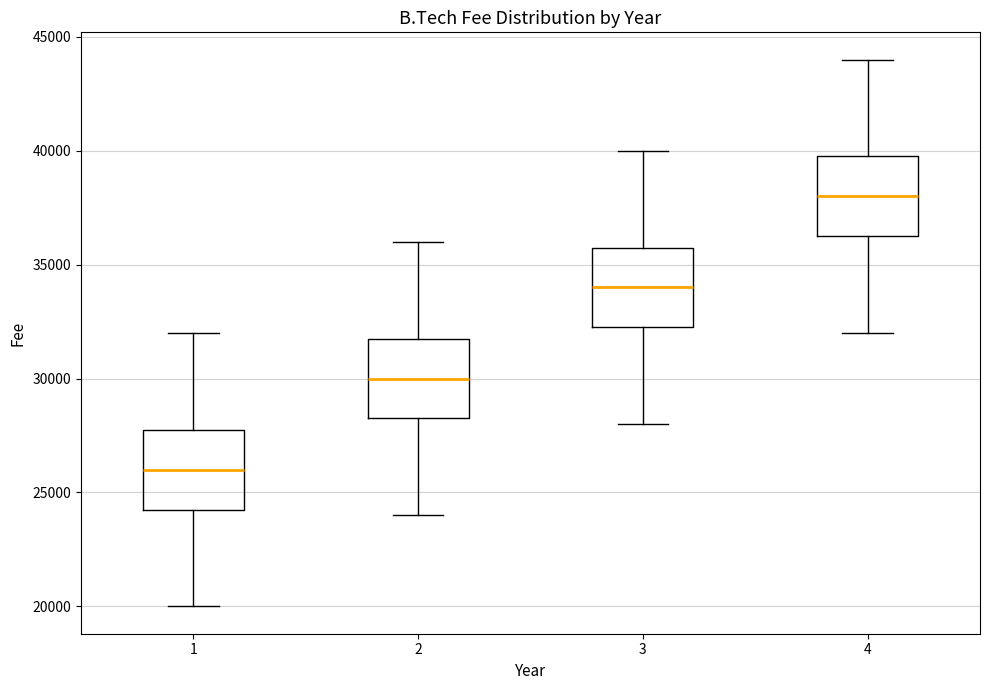

Which box's median line is the lowest?

1